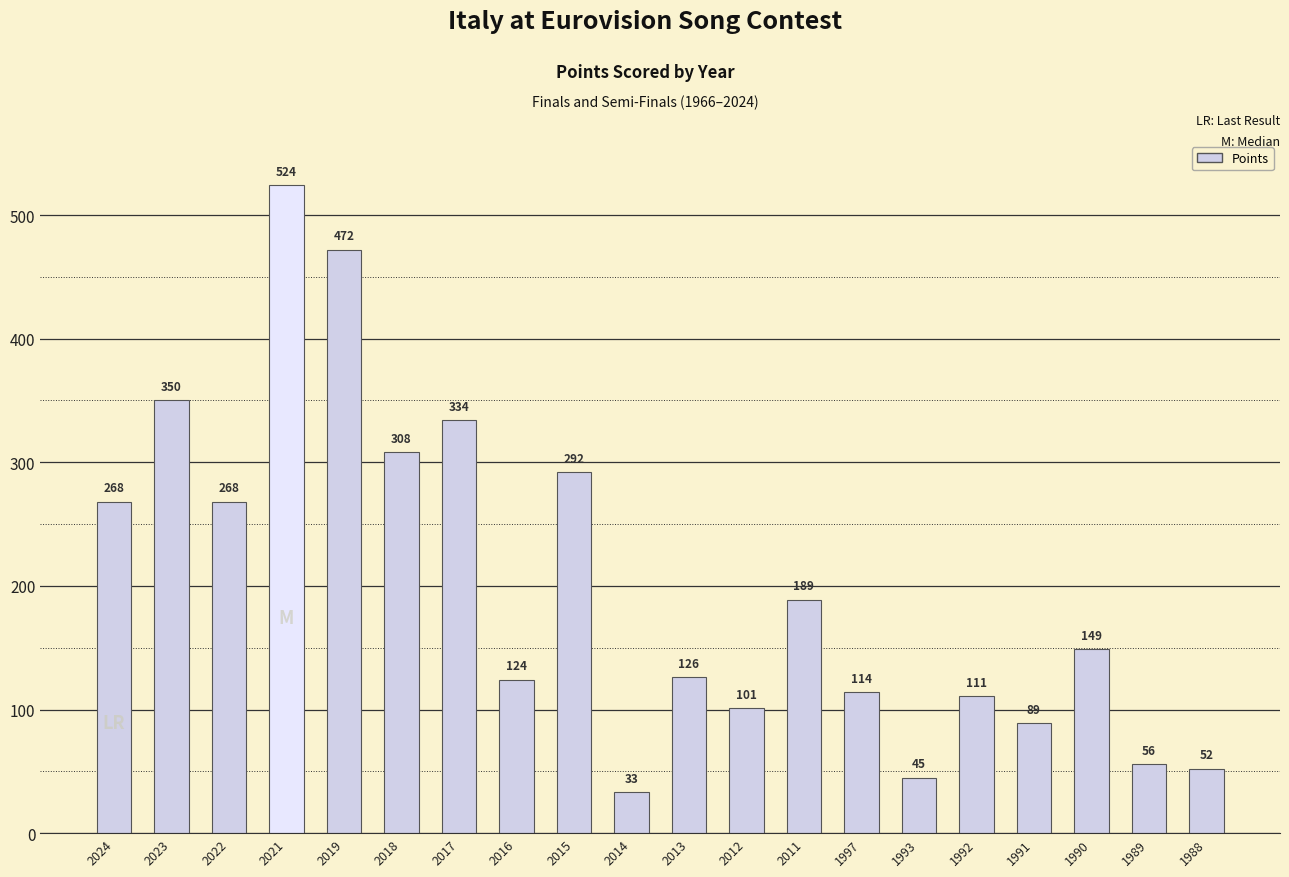

What is the greatest value displayed?

524